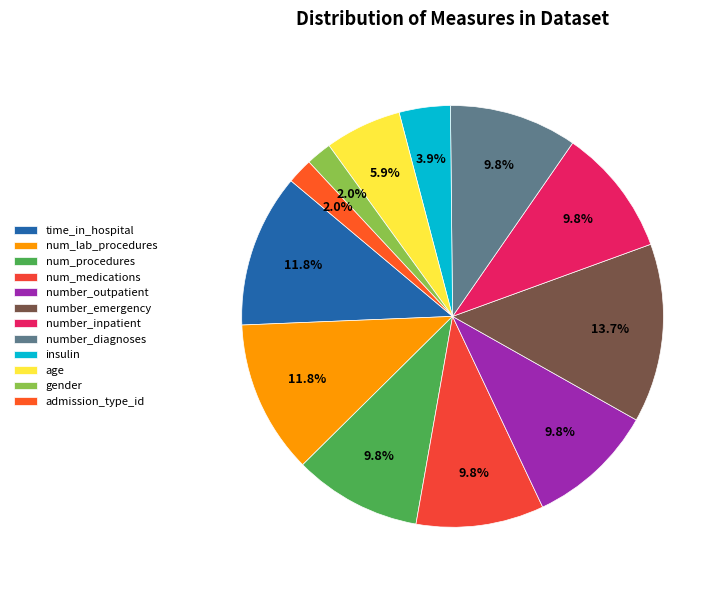

Which has a higher value, num_medications or number_inpatient?

num_medications